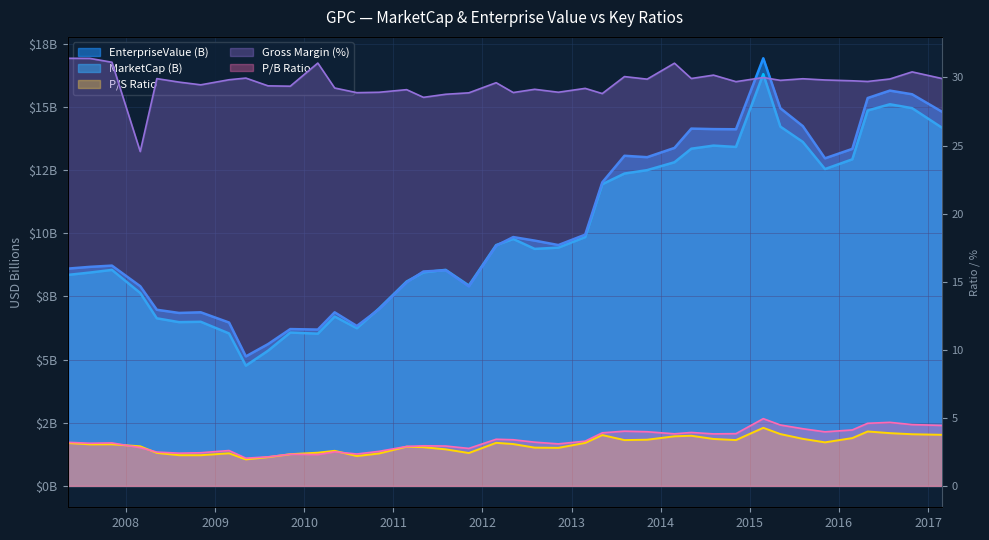

Reading left to right, list all the values displayed in this chart.

MarketCap: 2007Q1=8.4	2007Q2=8.4	2007Q3=8.6	2007Q4=7.6	2008Q1=6.6	2008Q2=6.5	2008Q3=6.5	2008Q4=6.0	2009Q1=4.8	2009Q2=5.4	2009Q3=6.1	2009Q4=6.0	2010Q1=6.7	2010Q2=6.2	2010Q3=7.0	2010Q4=8.1	2011Q1=8.5	2011Q2=8.6	2011Q3=7.9	2011Q4=9.5	2012Q1=9.8	2012Q2=9.4	2012Q3=9.4	2012Q4=9.9	2013Q1=11.9	2013Q2=12.4	2013Q3=12.5	2013Q4=12.8	2014Q1=13.4	2014Q2=13.5	2014Q3=13.4	2014Q4=16.3	2015Q1=14.2	2015Q2=13.6	2015Q3=12.5	2015Q4=12.9	2016Q1=14.9	2016Q2=15.1	2016Q3=15.0	2016Q4=14.2
EnterpriseValue: 2007Q1=8.6	2007Q2=8.7	2007Q3=8.7	2007Q4=7.9	2008Q1=7.0	2008Q2=6.8	2008Q3=6.9	2008Q4=6.5	2009Q1=5.1	2009Q2=5.6	2009Q3=6.2	2009Q4=6.2	2010Q1=6.9	2010Q2=6.3	2010Q3=7.0	2010Q4=8.1	2011Q1=8.5	2011Q2=8.5	2011Q3=7.9	2011Q4=9.5	2012Q1=9.9	2012Q2=9.7	2012Q3=9.5	2012Q4=9.9	2013Q1=12.0	2013Q2=13.1	2013Q3=13.0	2013Q4=13.4	2014Q1=14.1	2014Q2=14.1	2014Q3=14.1	2014Q4=16.9	2015Q1=15.0	2015Q2=14.2	2015Q3=13.0	2015Q4=13.3	2016Q1=15.4	2016Q2=15.7	2016Q3=15.5	2016Q4=14.8
priceToSalesRatio: 2007Q1=3.2	2007Q2=3.1	2007Q3=3.1	2007Q4=2.9	2008Q1=2.4	2008Q2=2.3	2008Q3=2.3	2008Q4=2.4	2009Q1=1.9	2009Q2=2.1	2009Q3=2.3	2009Q4=2.4	2010Q1=2.6	2010Q2=2.2	2010Q3=2.4	2010Q4=2.9	2011Q1=2.8	2011Q2=2.7	2011Q3=2.4	2011Q4=3.2	2012Q1=3.1	2012Q2=2.8	2012Q3=2.8	2012Q4=3.2	2013Q1=3.7	2013Q2=3.4	2013Q3=3.4	2013Q4=3.6	2014Q1=3.7	2014Q2=3.4	2014Q3=3.4	2014Q4=4.3	2015Q1=3.8	2015Q2=3.5	2015Q3=3.2	2015Q4=3.5	2016Q1=4.0	2016Q2=3.9	2016Q3=3.8	2016Q4=3.8
pbRatio: 2007Q1=3.2	2007Q2=3.1	2007Q3=3.2	2007Q4=2.8	2008Q1=2.5	2008Q2=2.4	2008Q3=2.4	2008Q4=2.6	2009Q1=2.0	2009Q2=2.1	2009Q3=2.3	2009Q4=2.3	2010Q1=2.5	2010Q2=2.3	2010Q3=2.5	2010Q4=2.9	2011Q1=2.9	2011Q2=2.9	2011Q3=2.8	2011Q4=3.4	2012Q1=3.4	2012Q2=3.2	2012Q3=3.1	2012Q4=3.3	2013Q1=3.9	2013Q2=4.0	2013Q3=4.0	2013Q4=3.8	2014Q1=3.9	2014Q2=3.8	2014Q3=3.8	2014Q4=4.9	2015Q1=4.5	2015Q2=4.2	2015Q3=4.0	2015Q4=4.1	2016Q1=4.6	2016Q2=4.7	2016Q3=4.5	2016Q4=4.4
grossProfitMargin: 2007Q1=31.4	2007Q2=31.4	2007Q3=31.1	2007Q4=24.6	2008Q1=29.9	2008Q2=29.7	2008Q3=29.5	2008Q4=29.8	2009Q1=30.0	2009Q2=29.4	2009Q3=29.4	2009Q4=31.1	2010Q1=29.2	2010Q2=28.9	2010Q3=28.9	2010Q4=29.1	2011Q1=28.5	2011Q2=28.8	2011Q3=28.9	2011Q4=29.6	2012Q1=28.9	2012Q2=29.1	2012Q3=28.9	2012Q4=29.2	2013Q1=28.8	2013Q2=30.1	2013Q3=29.9	2013Q4=31.0	2014Q1=29.9	2014Q2=30.2	2014Q3=29.7	2014Q4=30.0	2015Q1=29.8	2015Q2=29.9	2015Q3=29.8	2015Q4=29.8	2016Q1=29.7	2016Q2=29.9	2016Q3=30.4	2016Q4=29.9